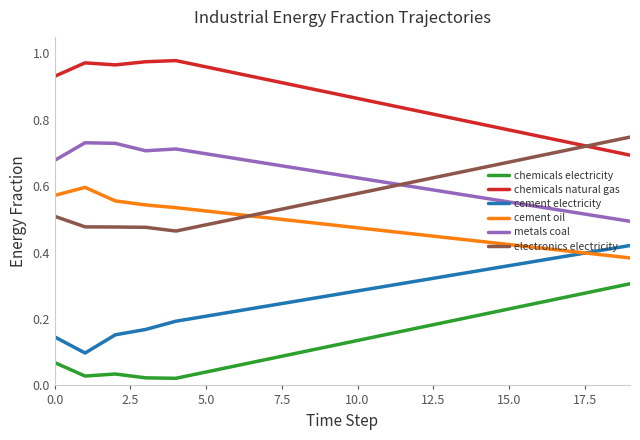

True or false: chemicals natural gas and chemicals electricity cross at least once.

False